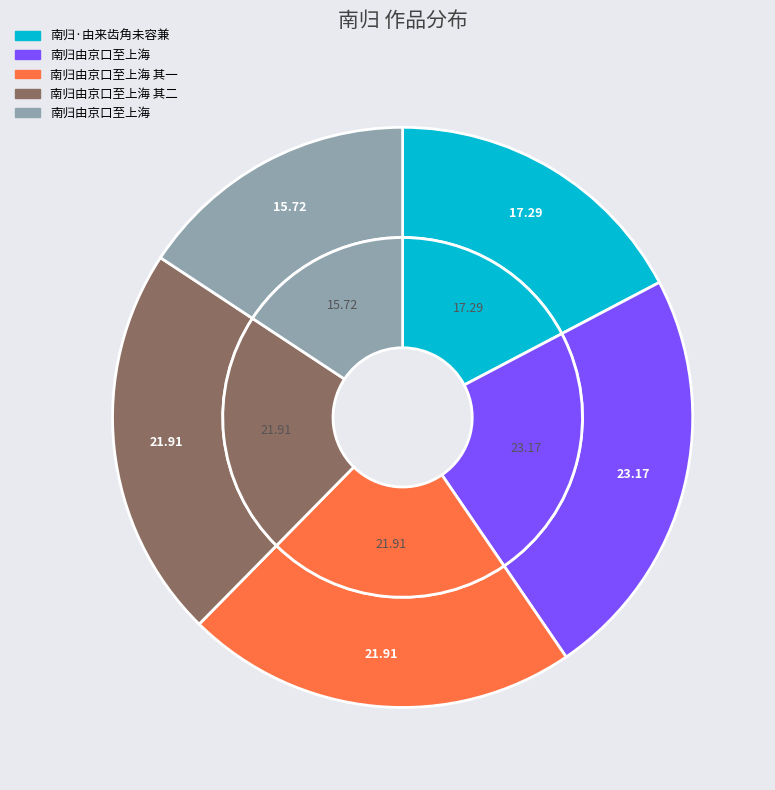

Is 南归由京口至上海 其一 the majority of the pie?

No